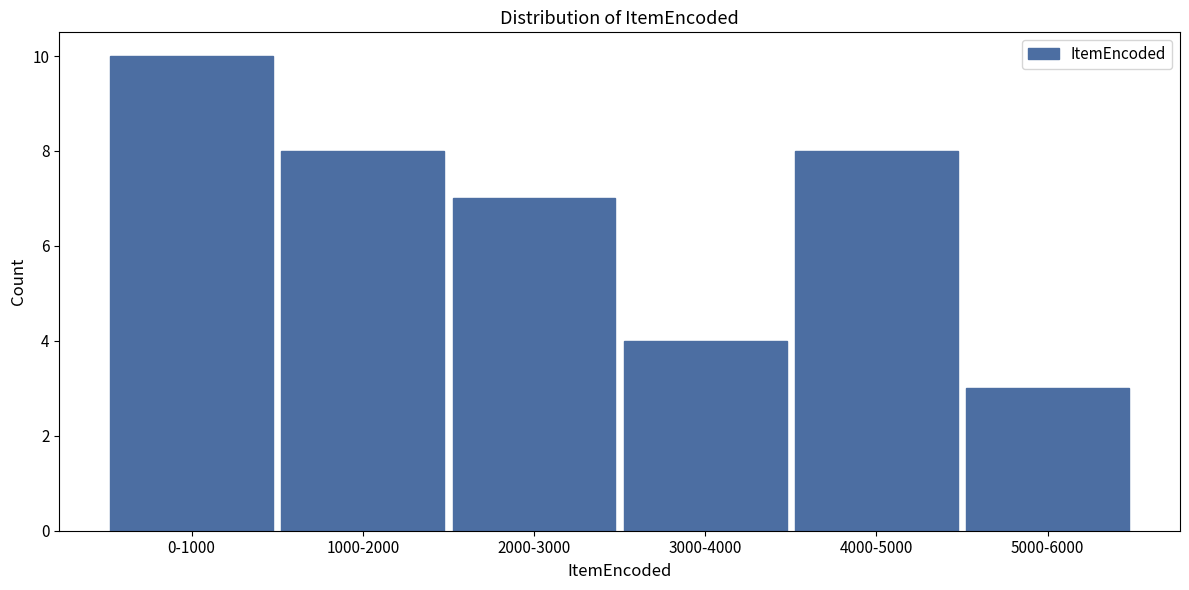

Reading left to right, transcribe all the data shown in this chart.

10	8	7	4	8	3